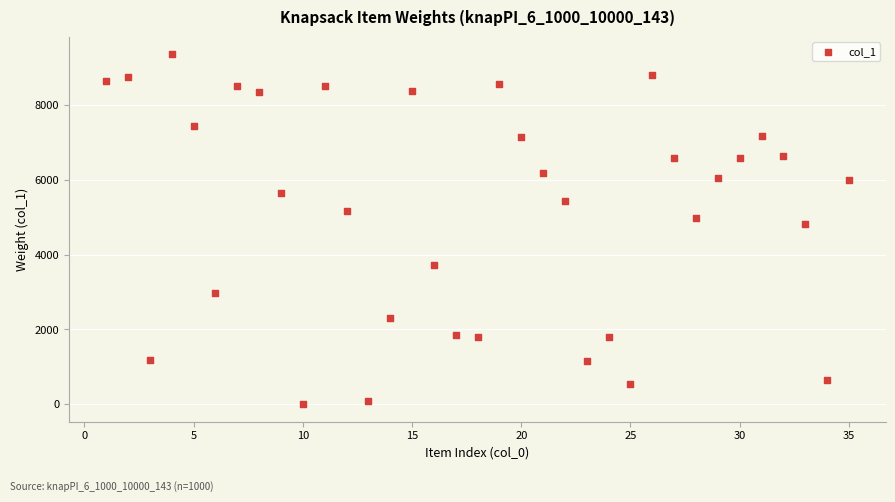

What is the range of Y values (max minus min)?

9345